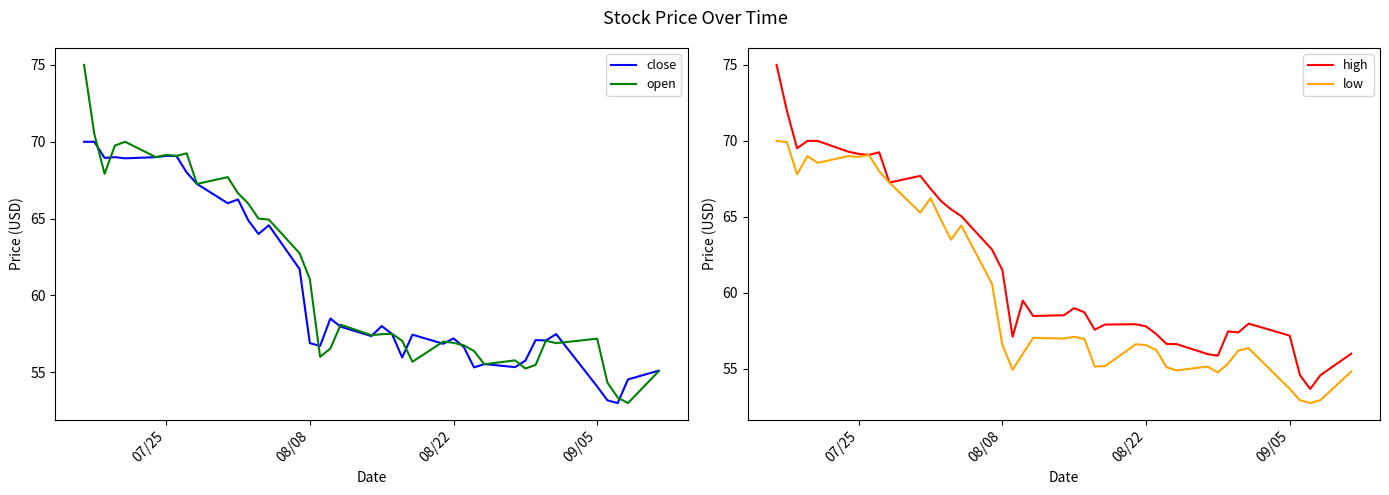

In open, how many points are lower than both neighbors (excluding endpoints)?

11